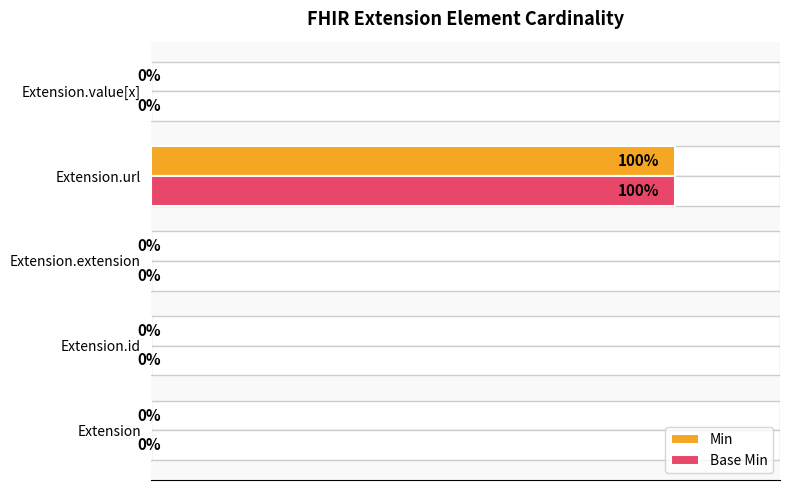

What is the difference between the maximum and minimum values in the Base Min series?

100